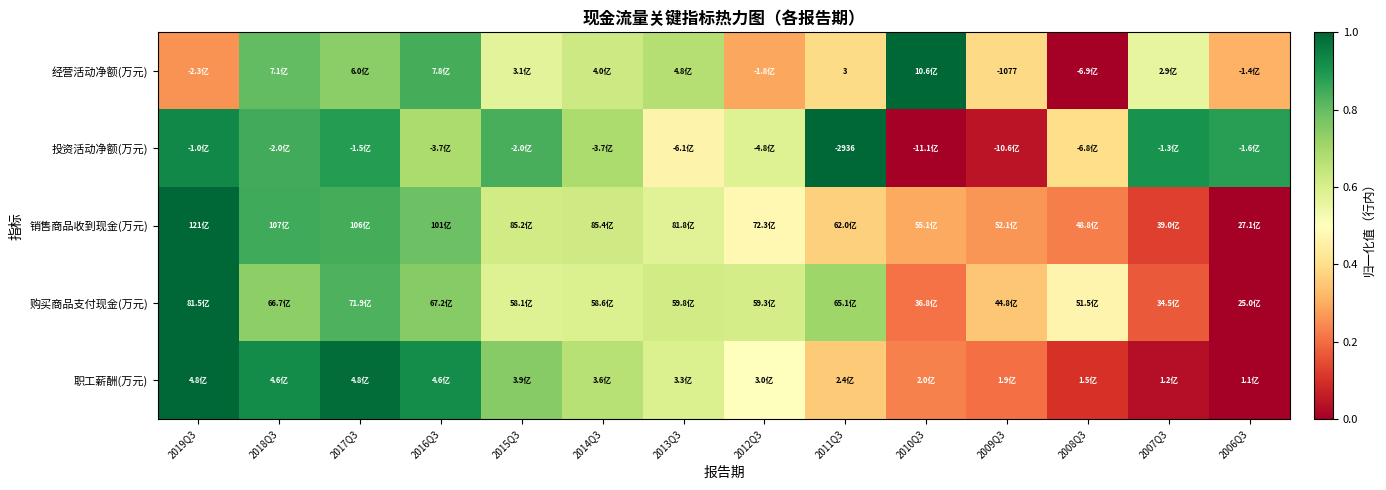

What is the spread (max minus min) of values at 2006Q3?

0.9